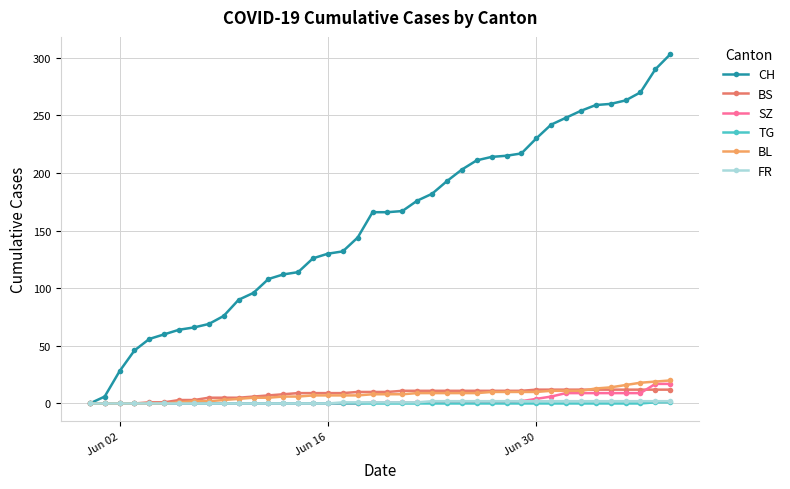

Which series has the largest total across all categories?

CH